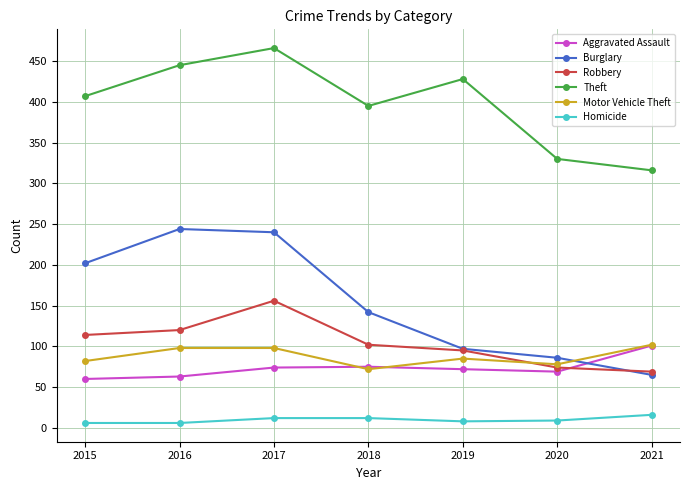

What is the difference between the maximum and minimum values in the Robbery series?

87